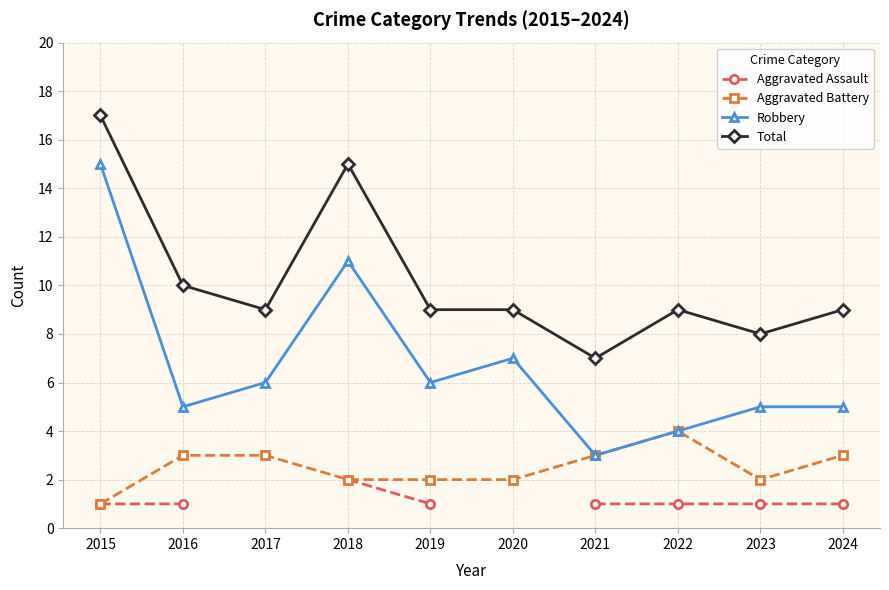

Which series has the widest spread of values?

Robbery